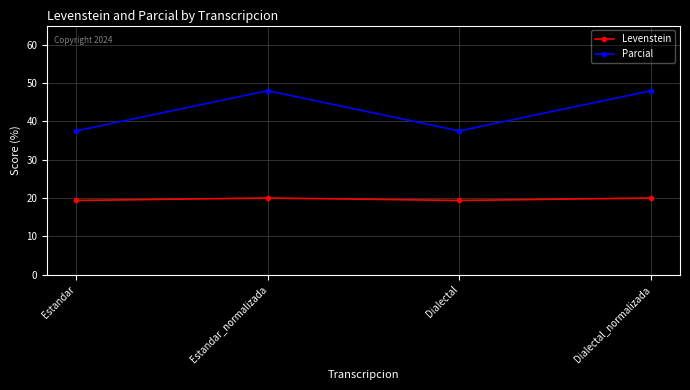

What is the value of the Levenstein point at the 2nd from the left?

20.0